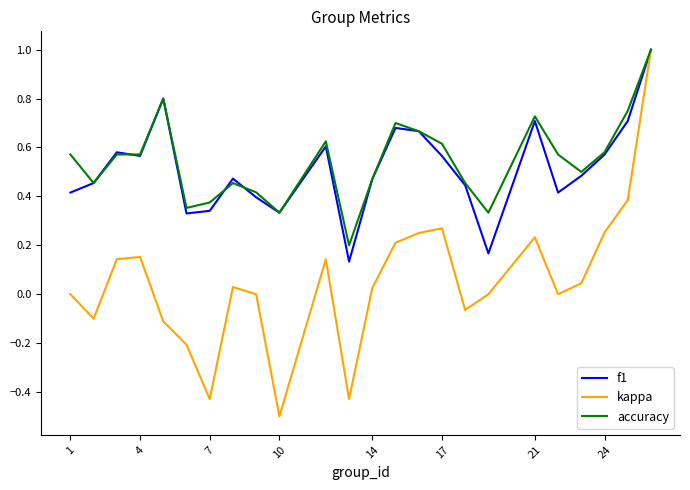

What is the minimum value for kappa?

-0.5